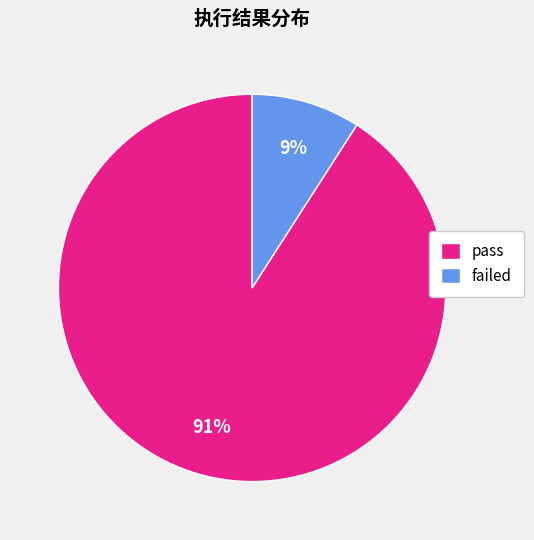

To the nearest percent, what percentage of the pie is failed?

9%